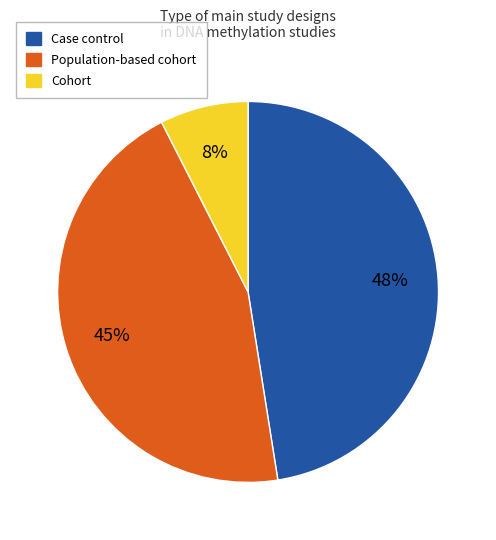

Is there any slice that represents more than half of the pie?

No